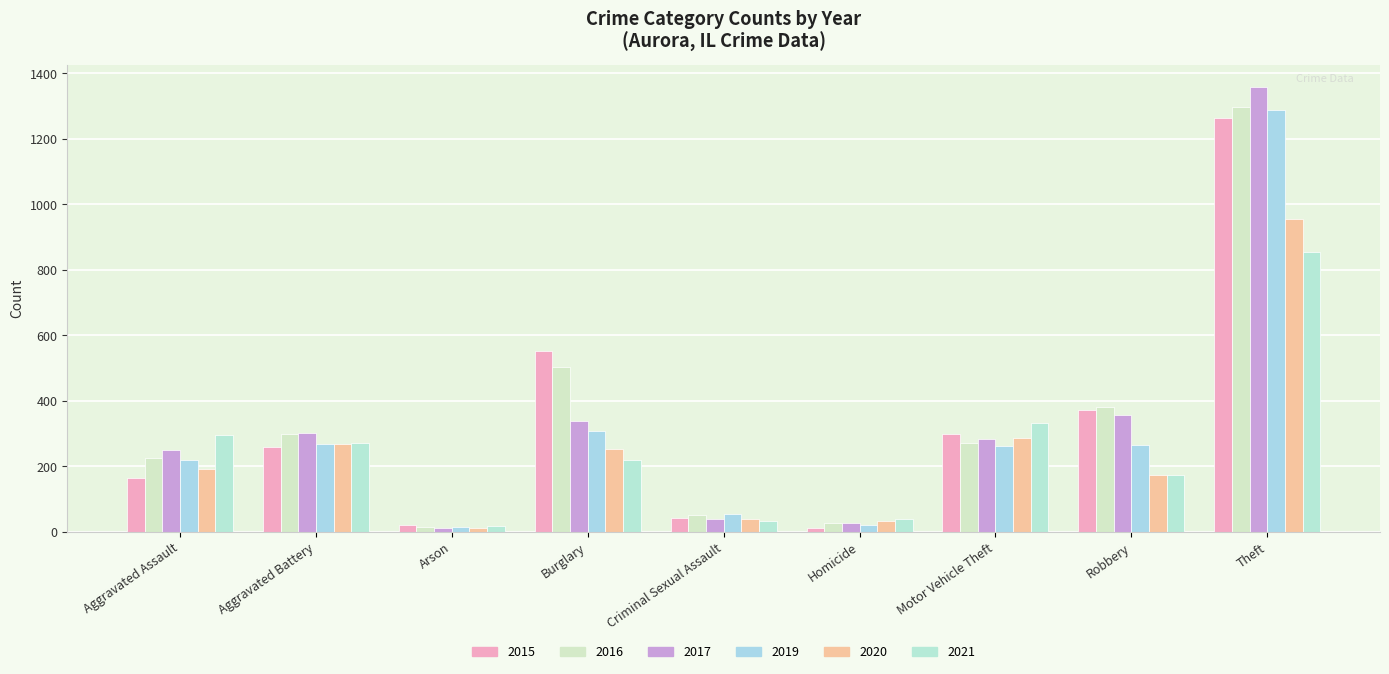

List the labels in order of 2019 value, largest first.

Theft, Burglary, Aggravated Battery, Robbery, Motor Vehicle Theft, Aggravated Assault, Criminal Sexual Assault, Homicide, Arson